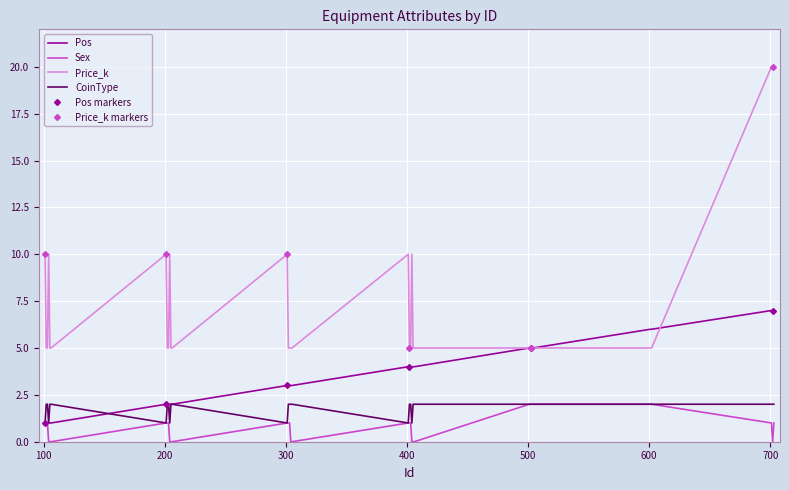

At which label does Sex reach its minimum?

104